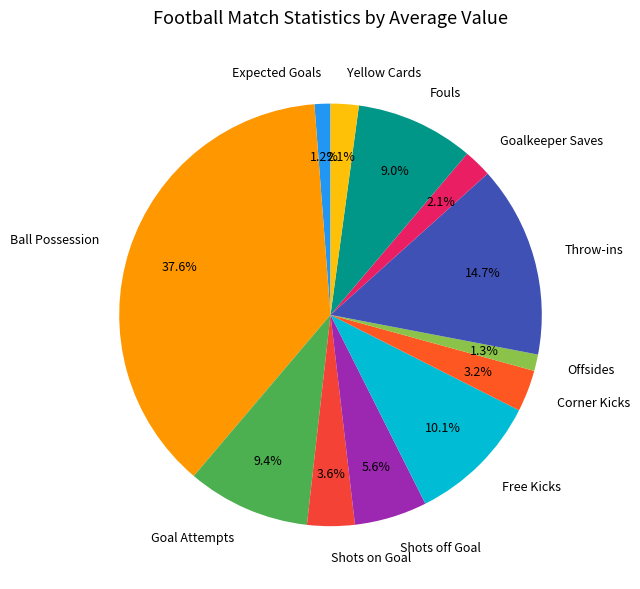

How many segments does this pie chart have?

12